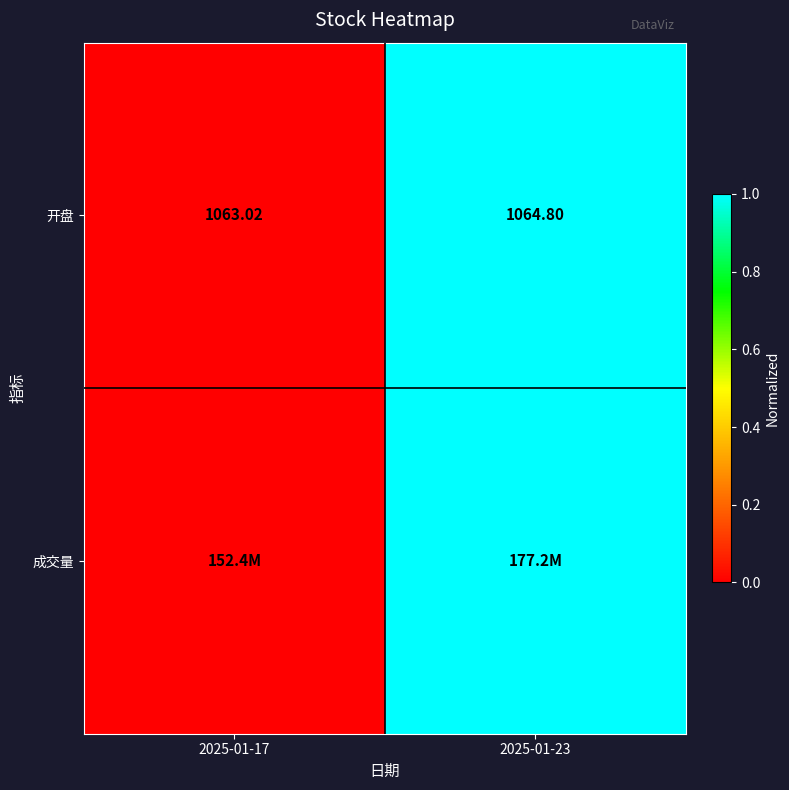

How many data points in 开盘 are less than 1064?

1